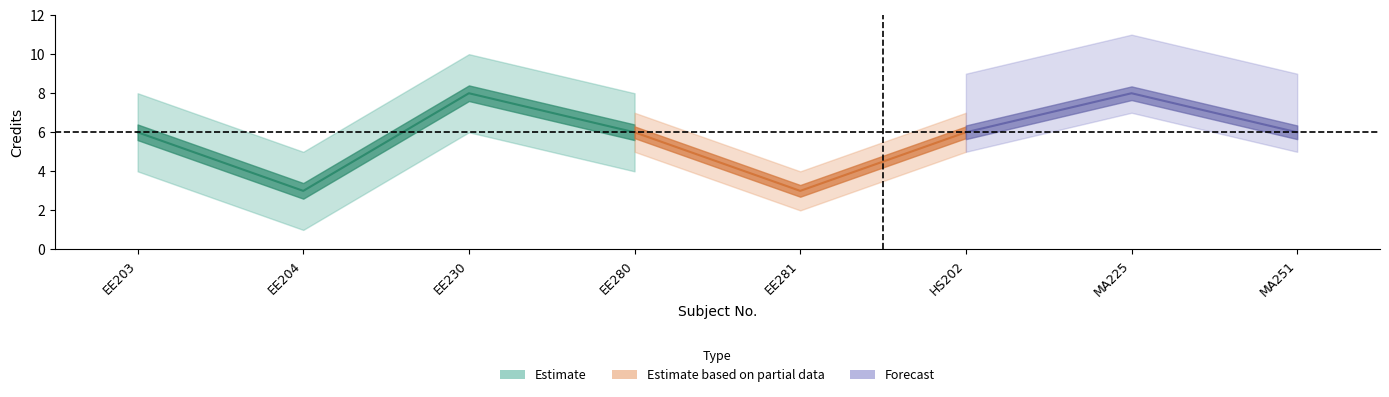

What is the sum of the values at MA251 and MA225?

14